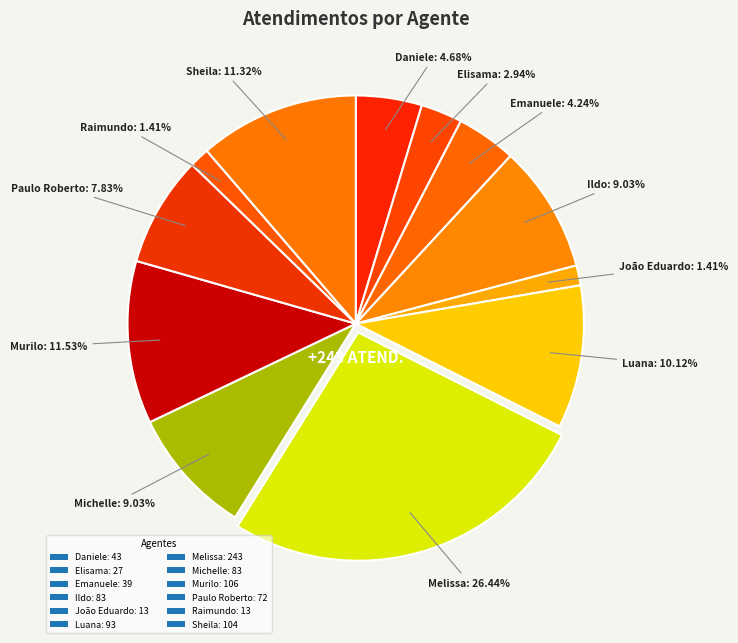

How many segments does this pie chart have?

12